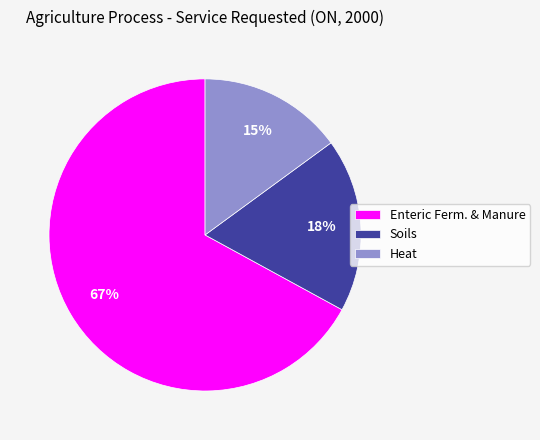

Is it true that Heat is 24% of the pie?

False